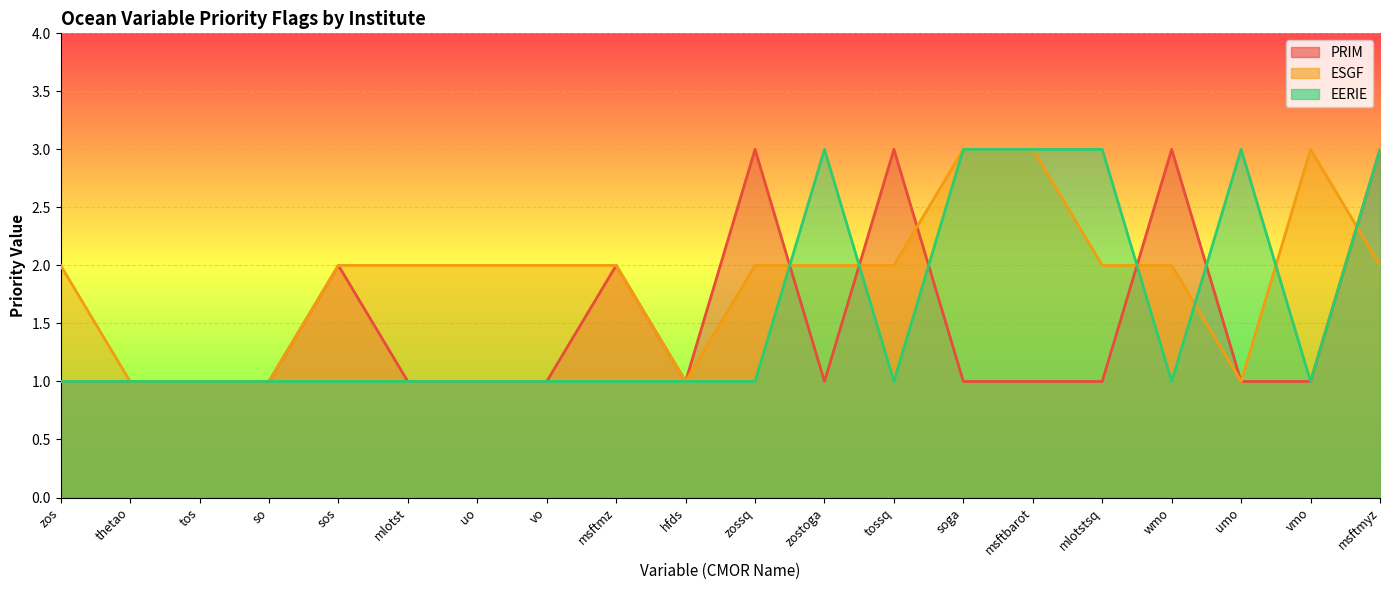

True or false: PRIM and EERIE cross at least once.

True